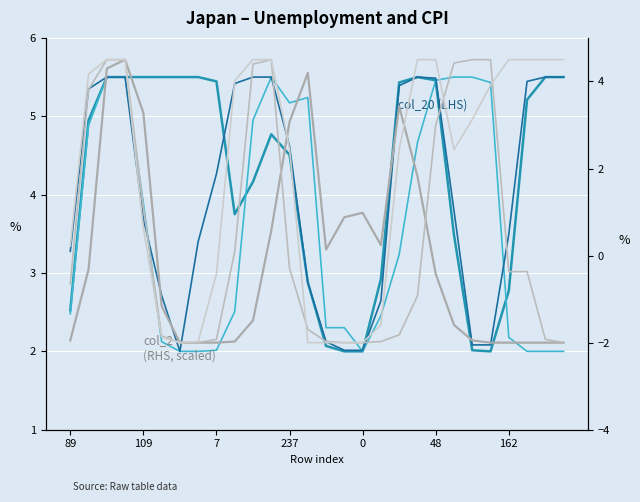

Does the chart display data point markers on the line(s)?

No